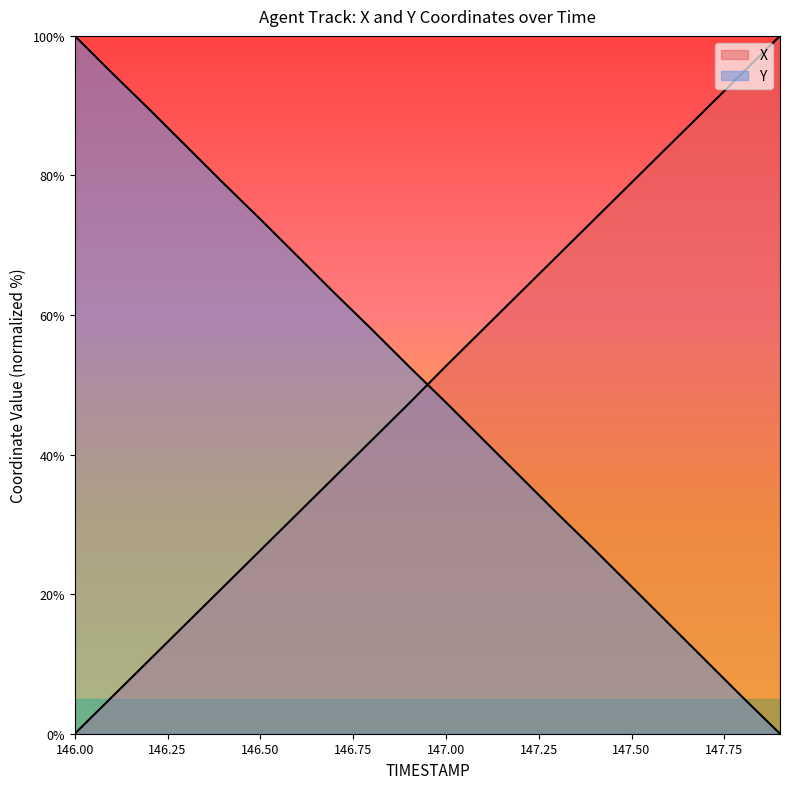

Where does the X series first go above 52?

147.0